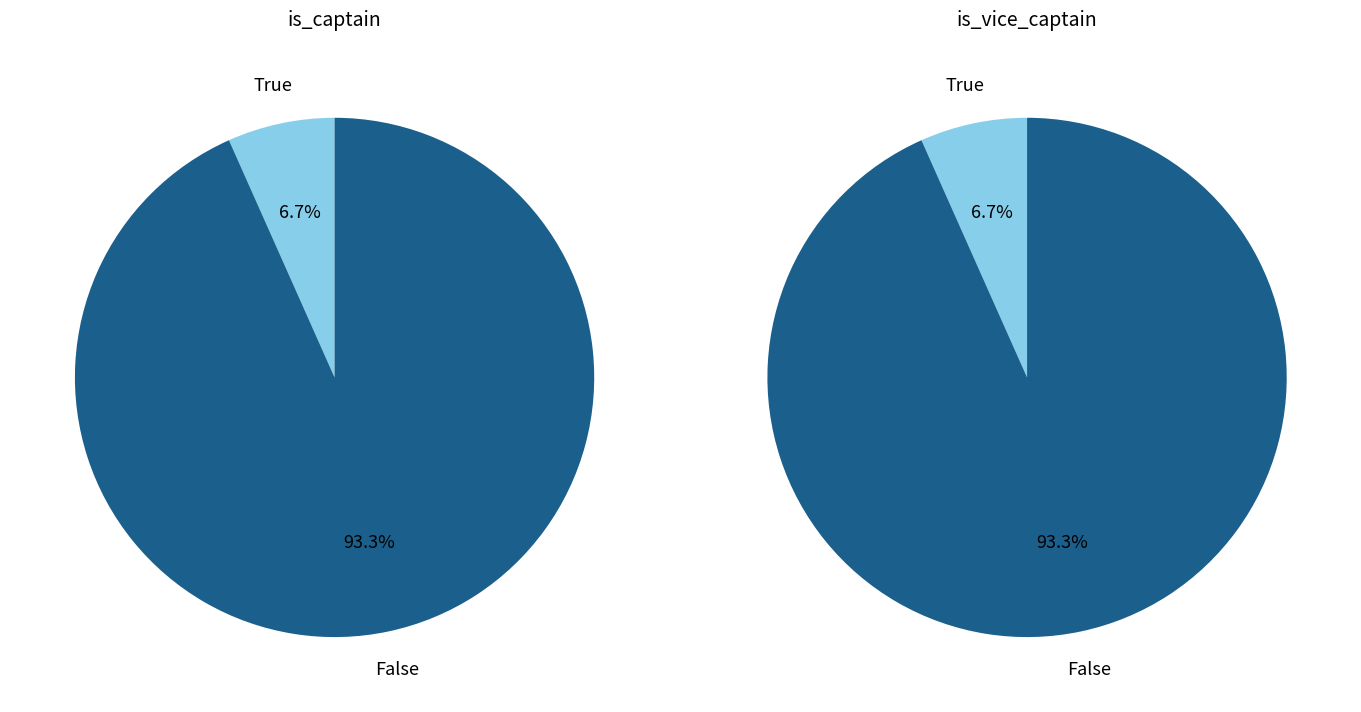

To the nearest percent, what is the average slice percentage?

50%